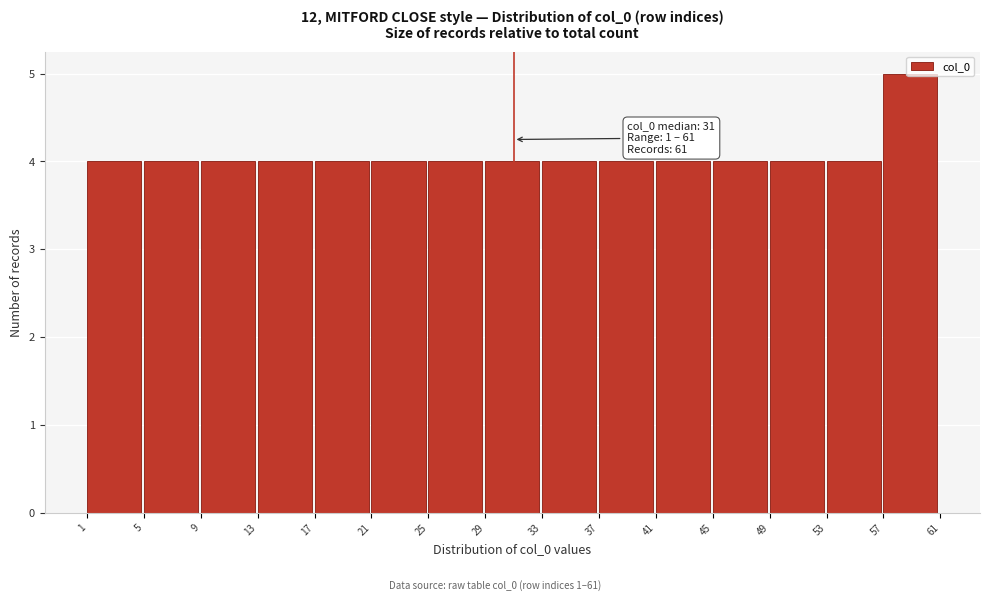

Which range on the x-axis has the tallest bar?

57 to 61